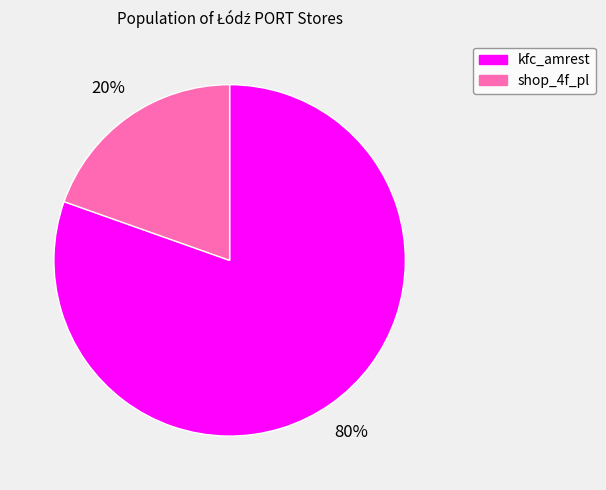

Which has a higher value, shop_4f_pl or kfc_amrest?

kfc_amrest